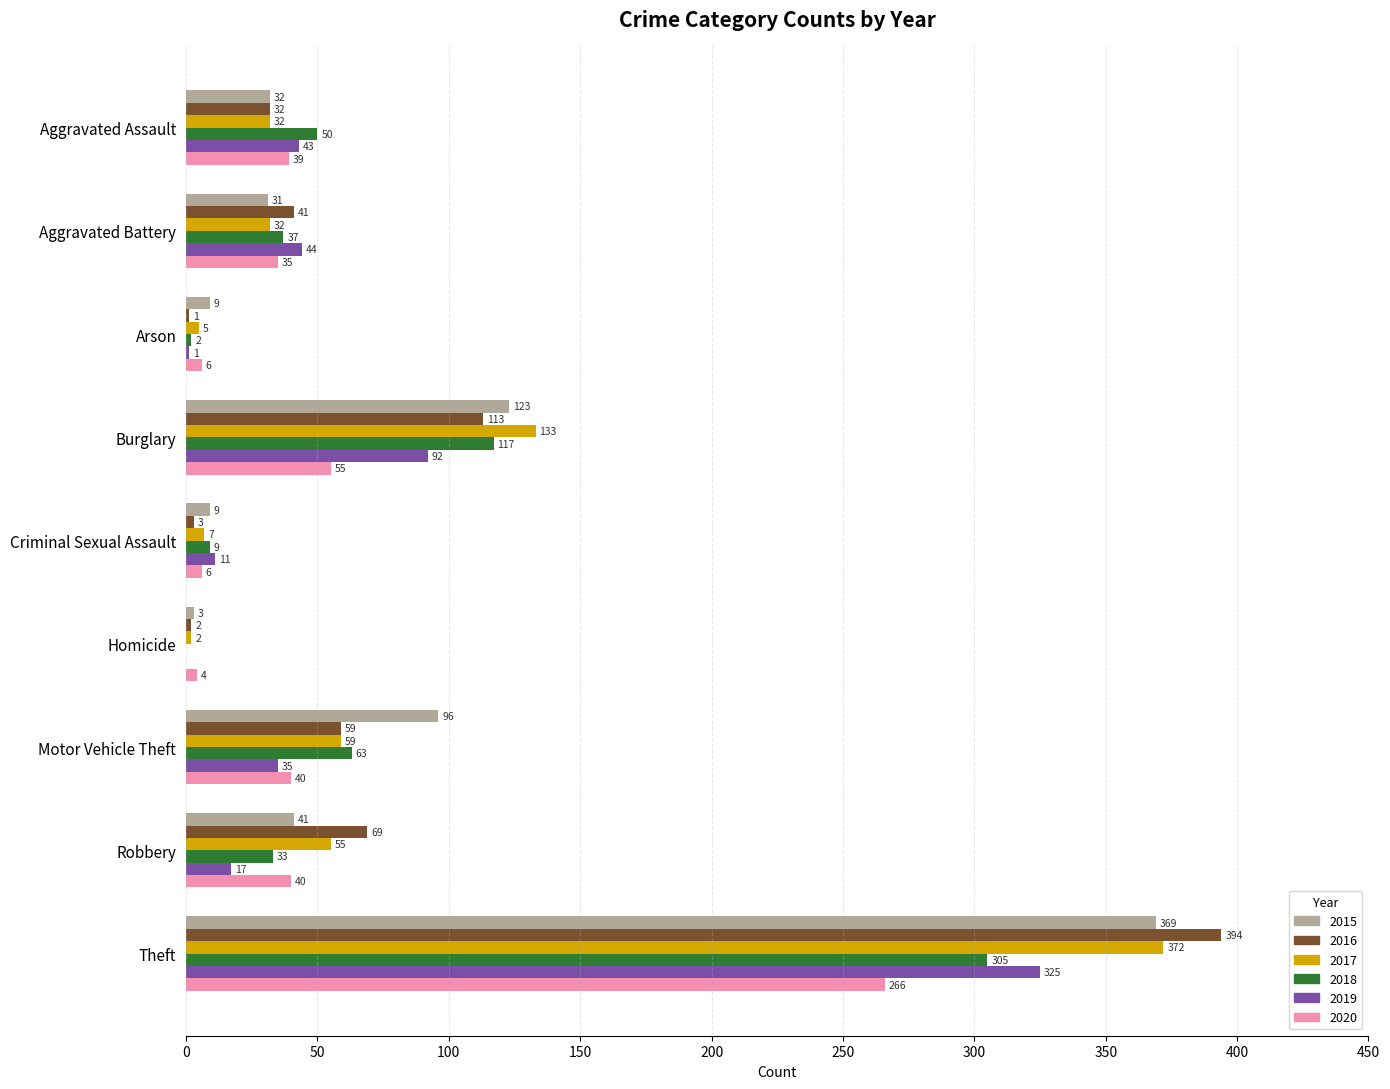

Read the 2016 value at Aggravated Assault.

32